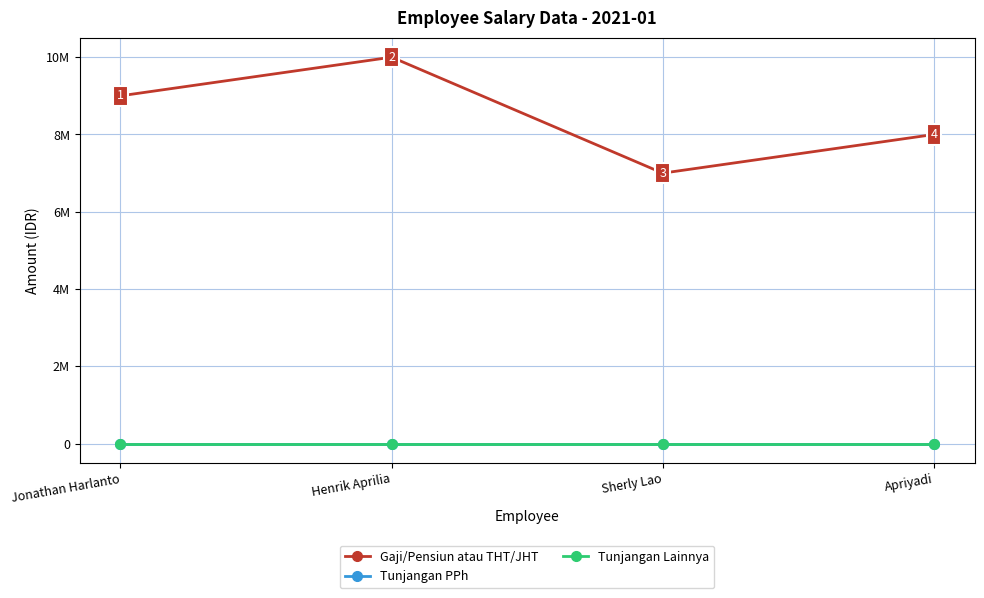

What position from the right is Jonathan Harlanto?

4